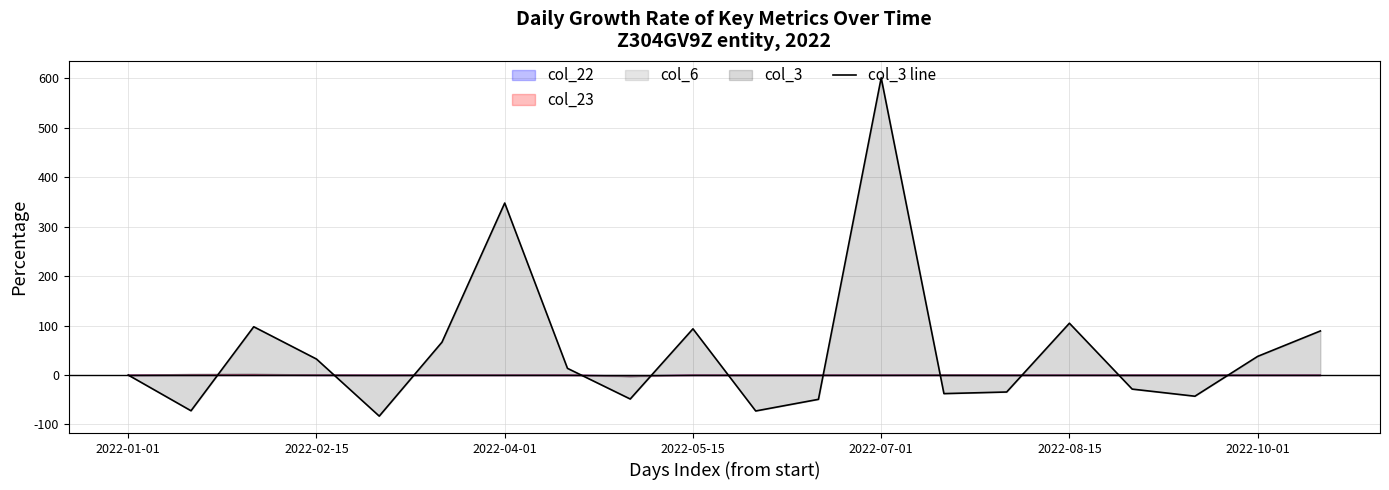

Which series has the largest range (max minus min)?

col_3 line